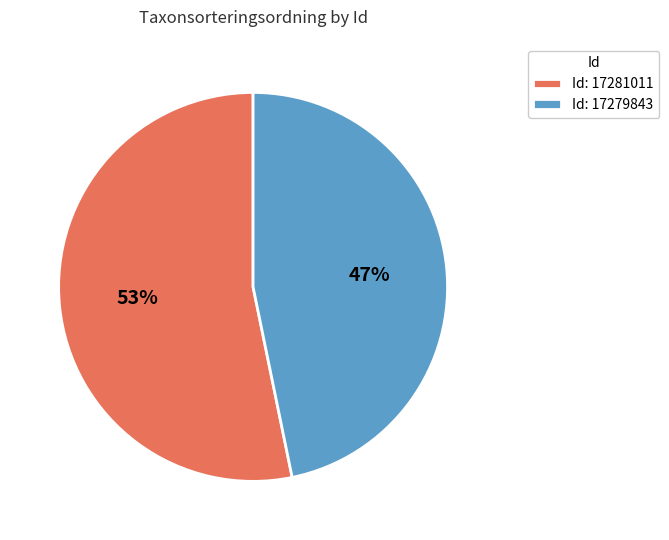

Count the number of slices in the pie.

2